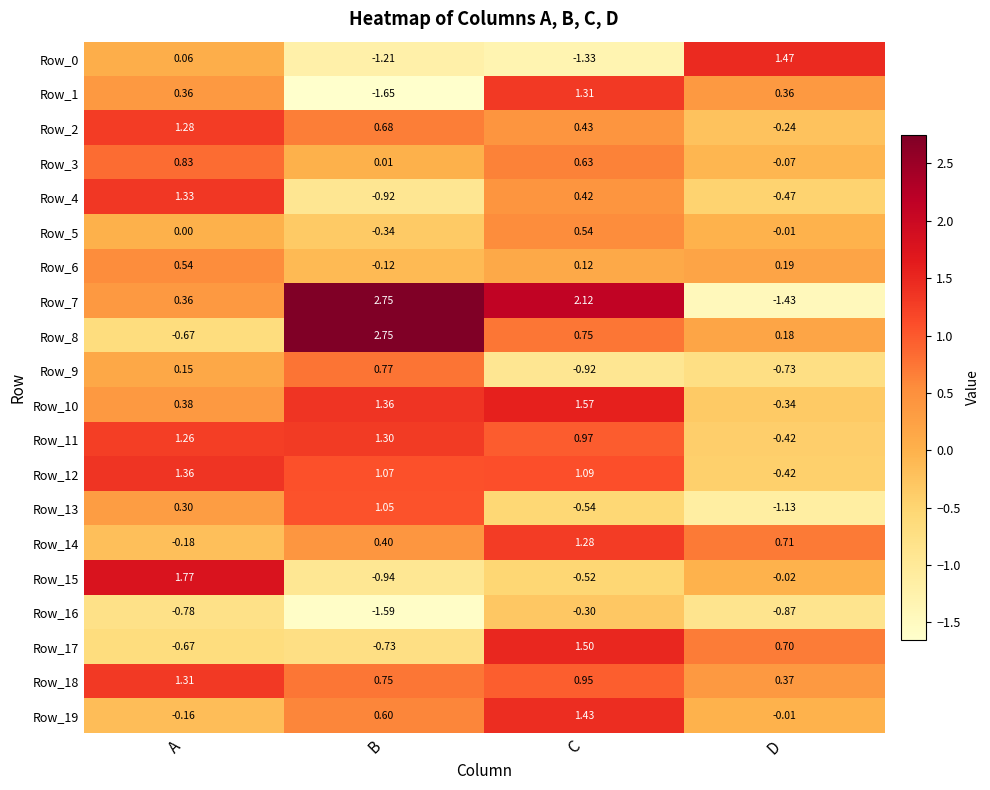

Which label corresponds to the smallest value in the chart?

B